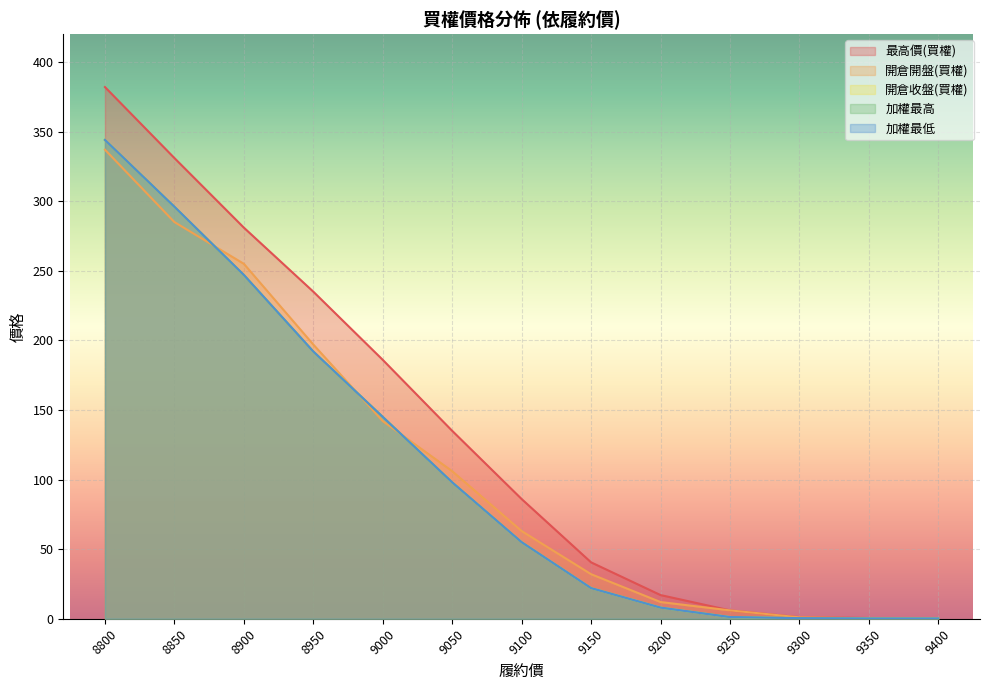

At 8900, list the series in order from largest to smallest.

最高價(買權), 開倉開盤(買權), 開倉收盤(買權), 加權最高, 加權最低